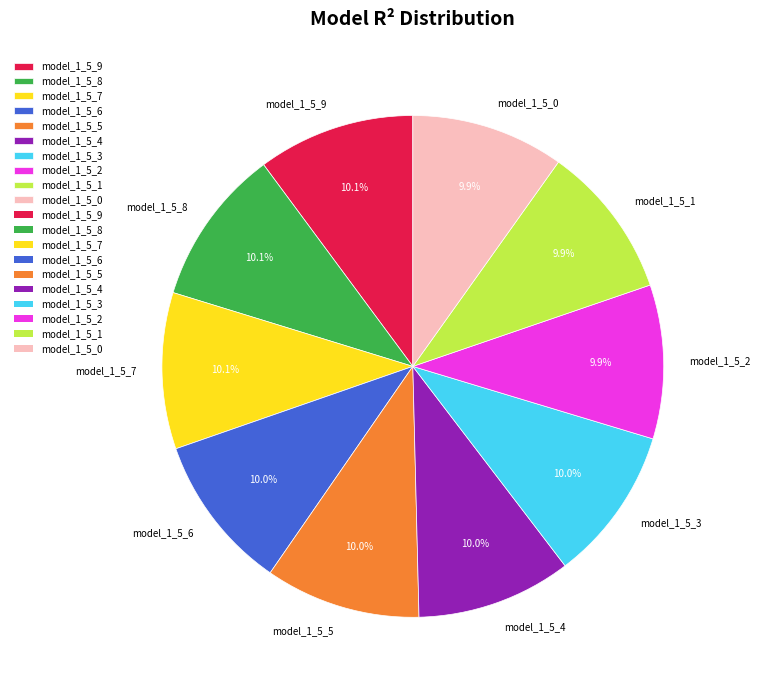

Is there any slice that represents more than half of the pie?

No